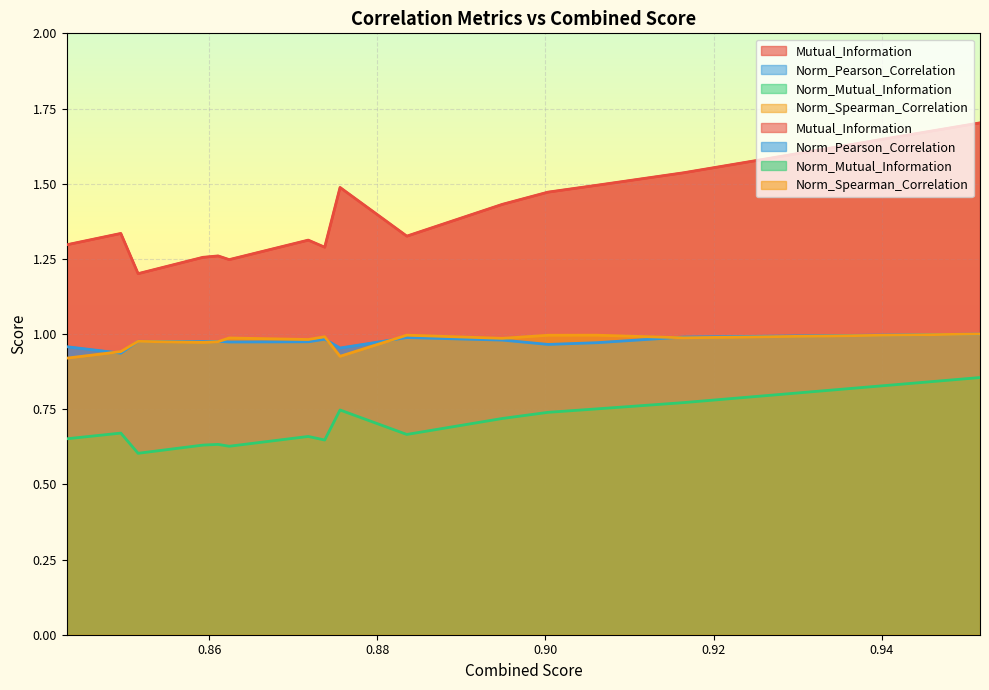

What is the greatest value displayed?

1.7